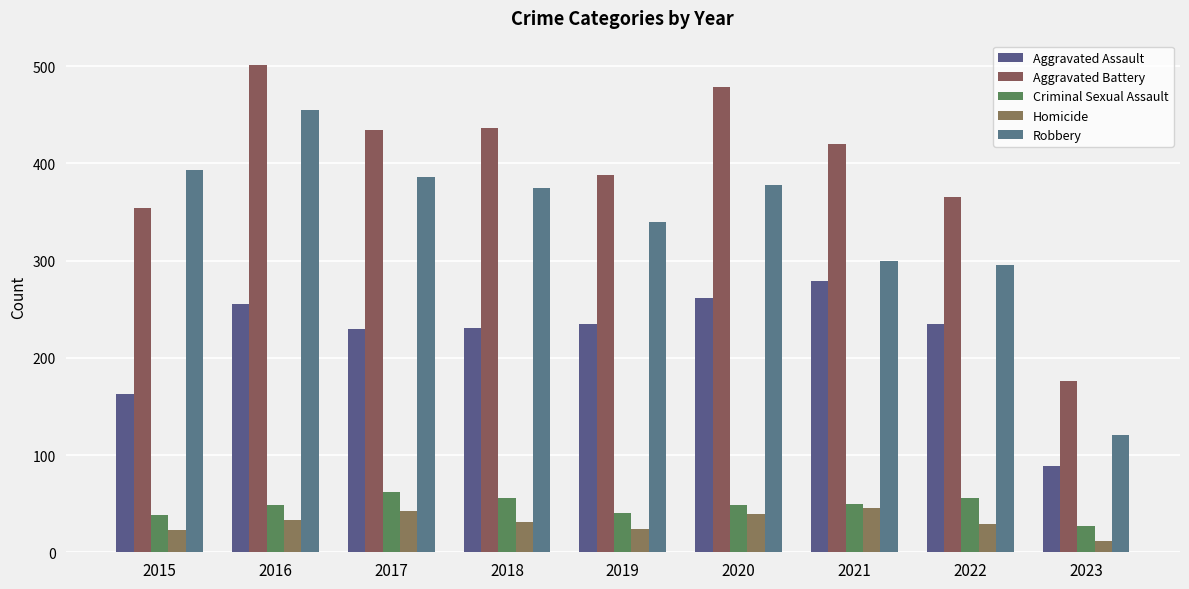

At 2018, list the series in order from smallest to largest.

Homicide, Criminal Sexual Assault, Aggravated Assault, Robbery, Aggravated Battery